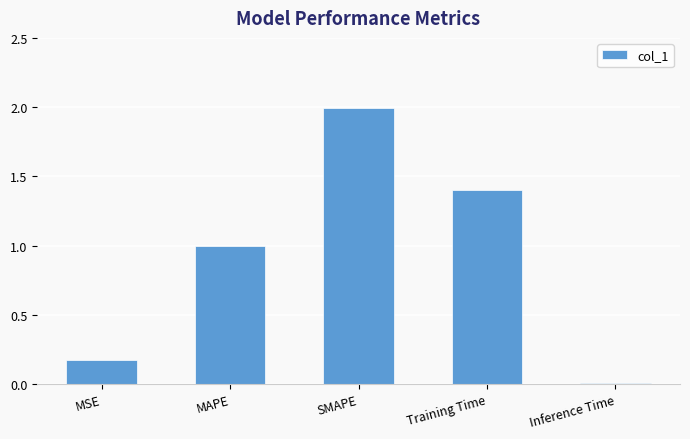

The chart shows a value of 1.4 at Training Time. True or false?

True